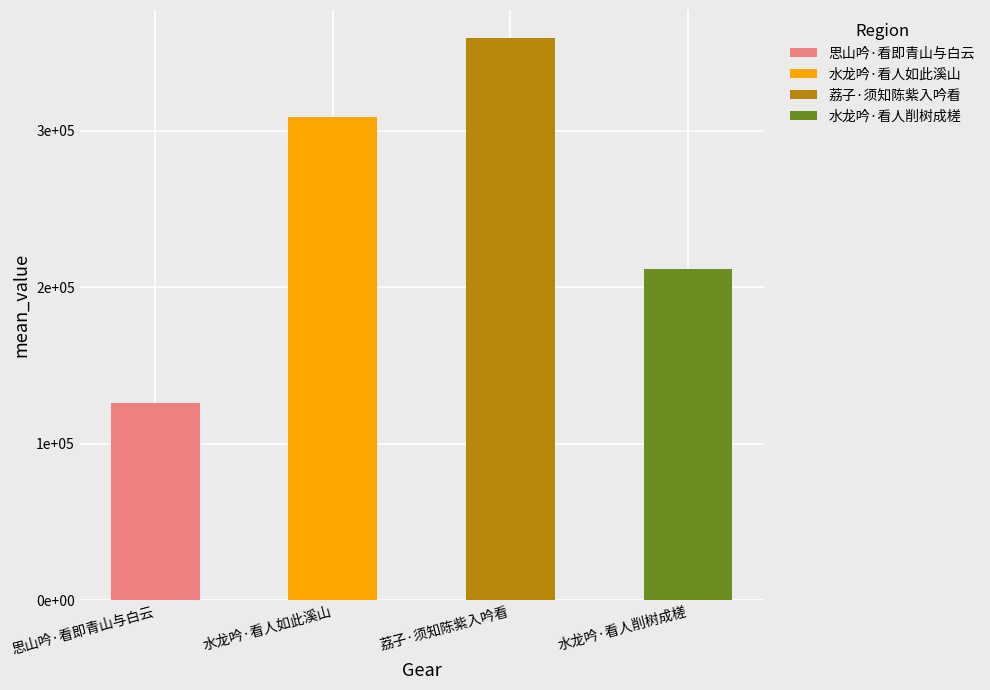

Reading left to right, what are all the values shown in this chart?

思山吟·看即青山与白云=125793	水龙吟·看人如此溪山=308584	荔子·须知陈紫入吟看=359193	水龙吟·看人削树成槎=211824